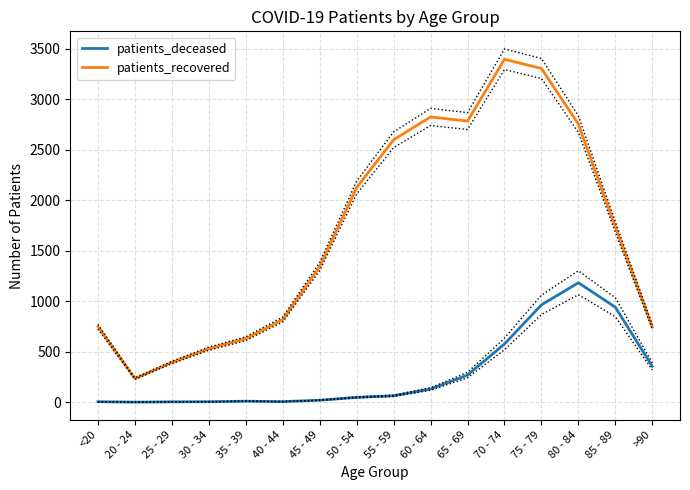

What is the value of the patients_deceased point at the 4th from the left?

4